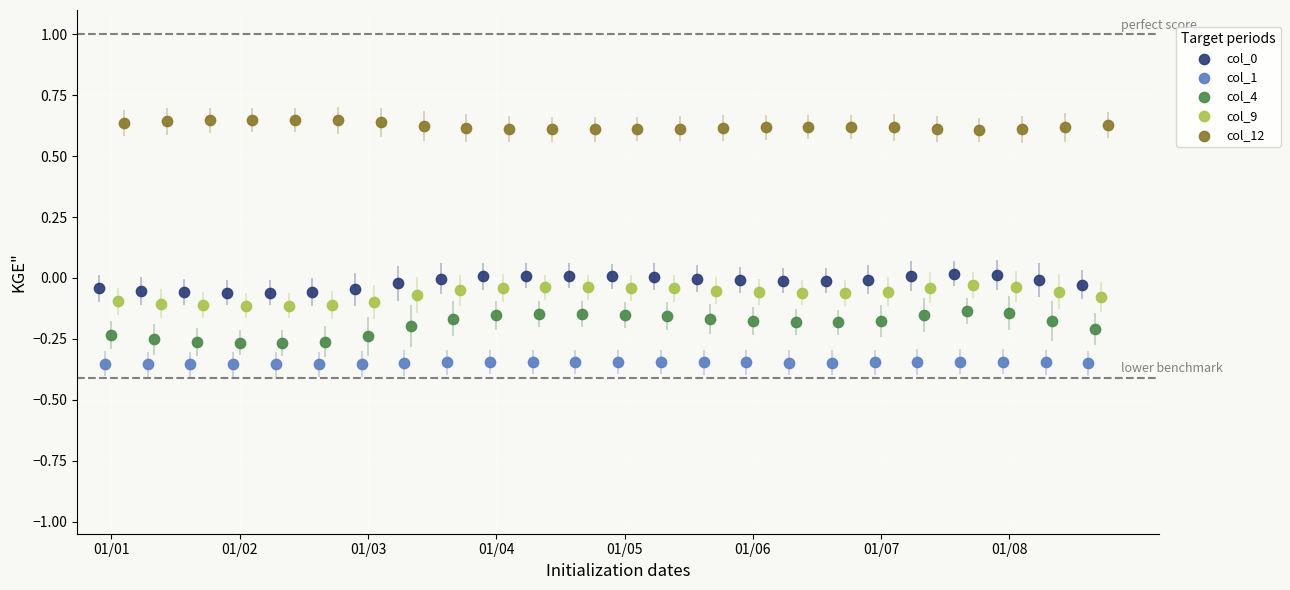

Which series has the widest spread of Y values?

col_4